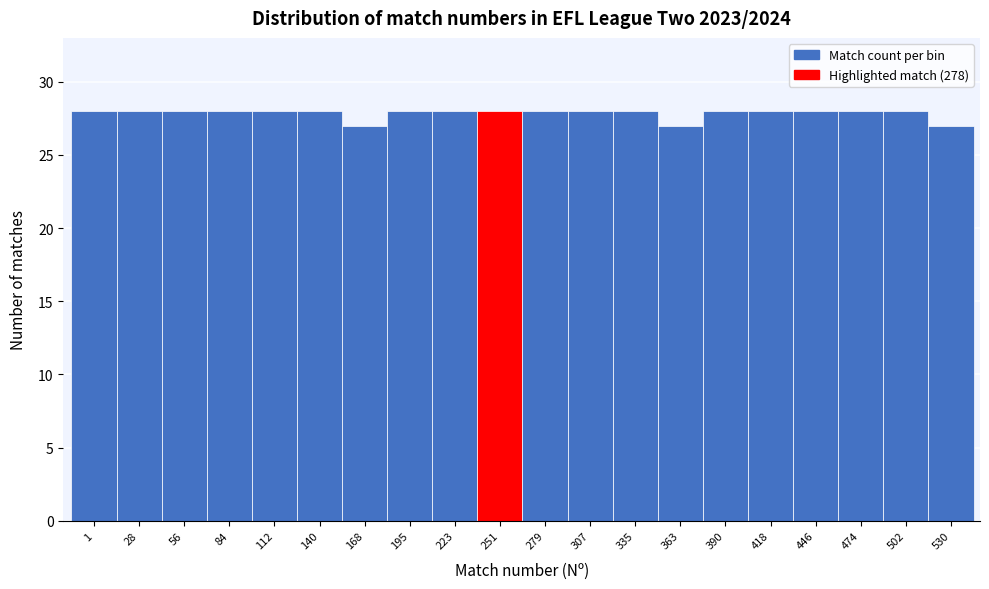

Reading left to right, what are all the values shown in this chart?

1=28	28=28	56=28	84=28	112=28	140=28	168=27	195=28	223=28	251=28	279=28	307=28	335=28	363=27	390=28	418=28	446=28	474=28	502=28	530=27